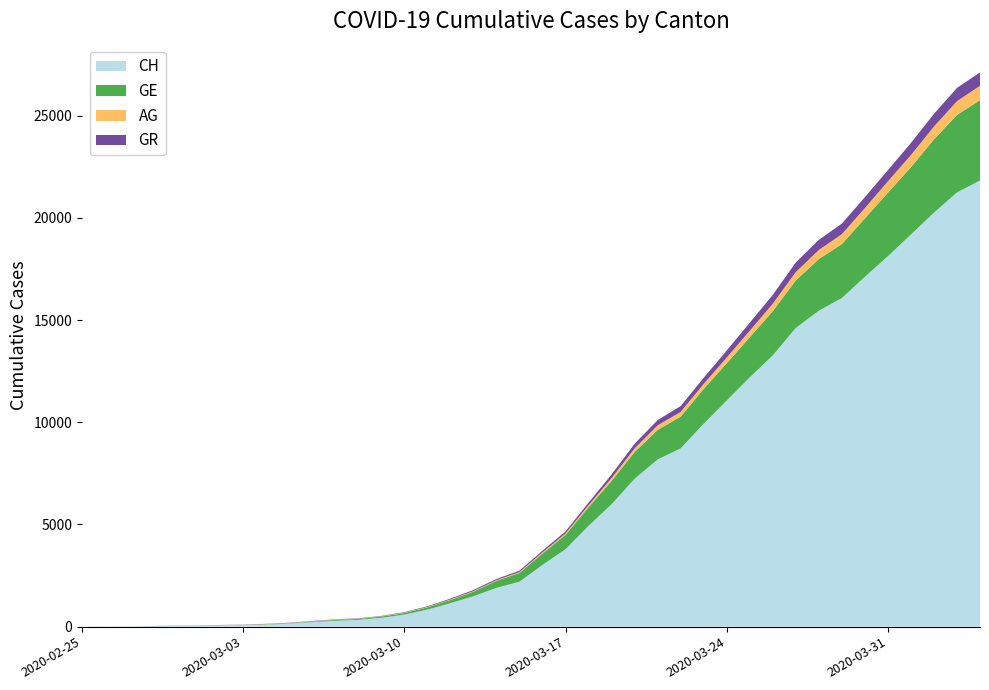

Reading left to right, extract all data points from this chart.

CH: 2020-02-25=0	2020-02-26=5	2020-02-27=9	2020-02-28=19	2020-02-29=31	2020-03-01=38	2020-03-02=56	2020-03-03=71	2020-03-04=101	2020-03-05=147	2020-03-06=222	2020-03-07=285	2020-03-08=334	2020-03-09=432	2020-03-10=590	2020-03-11=832	2020-03-12=1149	2020-03-13=1486	2020-03-14=1900	2020-03-15=2200	2020-03-16=3024	2020-03-17=3789	2020-03-18=4933	2020-03-19=5991	2020-03-20=7237	2020-03-21=8180	2020-03-22=8722	2020-03-23=9926	2020-03-24=11061	2020-03-25=12196	2020-03-26=13269	2020-03-27=14614	2020-03-28=15456	2020-03-29=16076	2020-03-30=17113	2020-03-31=18120	2020-04-01=19184	2020-04-02=20251	2020-04-03=21239	2020-04-04=21827
GE: 2020-02-25=0	2020-02-26=1	2020-02-27=1	2020-02-28=4	2020-02-29=8	2020-03-01=9	2020-03-02=10	2020-03-03=13	2020-03-04=15	2020-03-05=20	2020-03-06=29	2020-03-07=42	2020-03-08=44	2020-03-09=59	2020-03-10=79	2020-03-11=112	2020-03-12=153	2020-03-13=224	2020-03-14=343	2020-03-15=425	2020-03-16=549	2020-03-17=701	2020-03-18=911	2020-03-19=1139	2020-03-20=1307	2020-03-21=1445	2020-03-22=1549	2020-03-23=1703	2020-03-24=1820	2020-03-25=1960	2020-03-26=2161	2020-03-27=2322	2020-03-28=2527	2020-03-29=2638	2020-03-30=2855	2020-03-31=3109	2020-04-01=3289	2020-04-02=3582	2020-04-03=3793	2020-04-04=3928
AG: 2020-02-25=0	2020-02-26=1	2020-02-27=1	2020-02-28=1	2020-02-29=3	2020-03-01=4	2020-03-02=7	2020-03-03=7	2020-03-04=10	2020-03-05=11	2020-03-06=12	2020-03-07=14	2020-03-08=14	2020-03-09=15	2020-03-10=18	2020-03-11=20	2020-03-12=27	2020-03-13=30	2020-03-14=33	2020-03-15=43	2020-03-16=56	2020-03-17=69	2020-03-18=96	2020-03-19=134	2020-03-20=175	2020-03-21=223	2020-03-22=235	2020-03-23=245	2020-03-24=283	2020-03-25=318	2020-03-26=367	2020-03-27=407	2020-03-28=444	2020-03-29=485	2020-03-30=506	2020-03-31=554	2020-04-01=596	2020-04-02=631	2020-04-03=673	2020-04-04=702
GR: 2020-02-25=0	2020-02-26=2	2020-02-27=2	2020-02-28=6	2020-02-29=6	2020-03-01=6	2020-03-02=9	2020-03-03=9	2020-03-04=12	2020-03-05=14	2020-03-06=16	2020-03-07=17	2020-03-08=18	2020-03-09=18	2020-03-10=22	2020-03-11=31	2020-03-12=43	2020-03-13=53	2020-03-14=56	2020-03-15=71	2020-03-16=84	2020-03-17=101	2020-03-18=128	2020-03-19=182	2020-03-20=226	2020-03-21=258	2020-03-22=284	2020-03-23=300	2020-03-24=343	2020-03-25=393	2020-03-26=433	2020-03-27=474	2020-03-28=495	2020-03-29=519	2020-03-30=535	2020-03-31=547	2020-04-01=592	2020-04-02=622	2020-04-03=649	2020-04-04=657